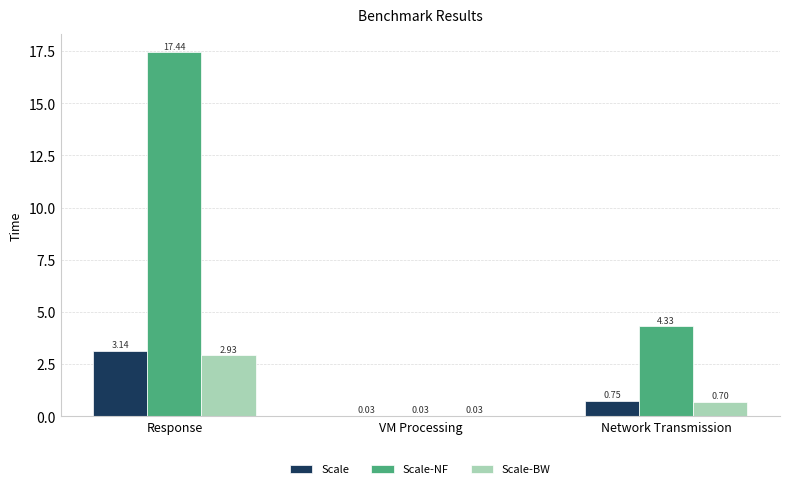

What are all the series names shown in the legend?

Scale, Scale-NF, Scale-BW